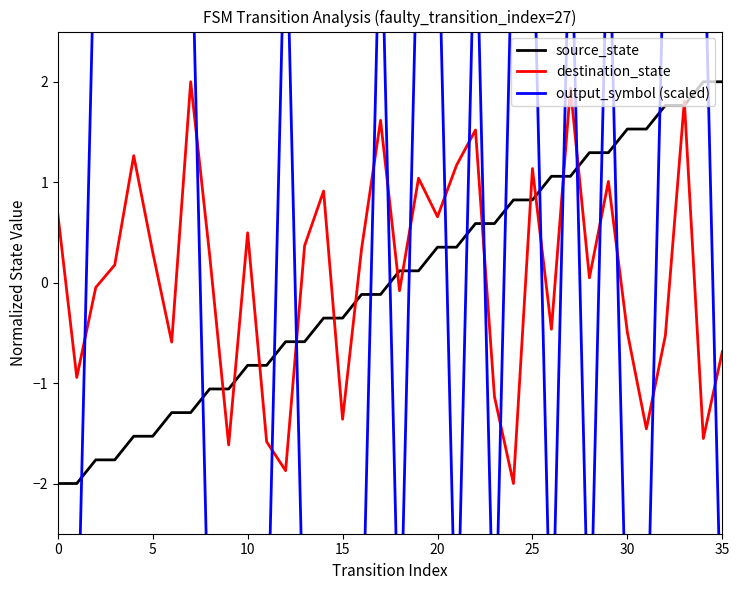

True or false: source_state has more than 0 points higher than both neighbors.

False